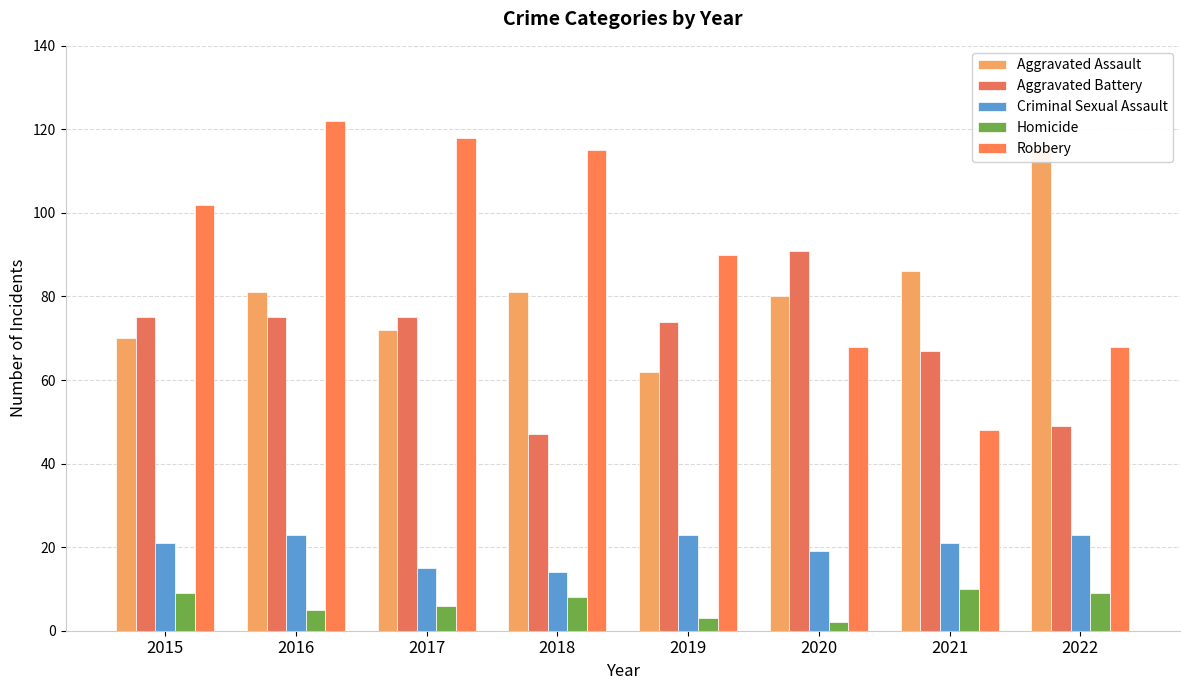

Reading left to right, transcribe all the data shown in this chart.

Aggravated Assault: 70	81	72	81	62	80	86	116
Aggravated Battery: 75	75	75	47	74	91	67	49
Criminal Sexual Assault: 21	23	15	14	23	19	21	23
Homicide: 9	5	6	8	3	2	10	9
Robbery: 102	122	118	115	90	68	48	68